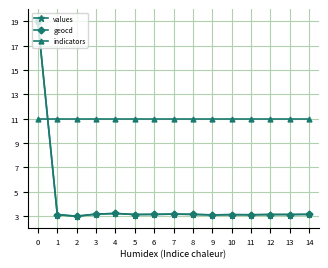

What is the difference between the values values at 12 and 4?

0.1